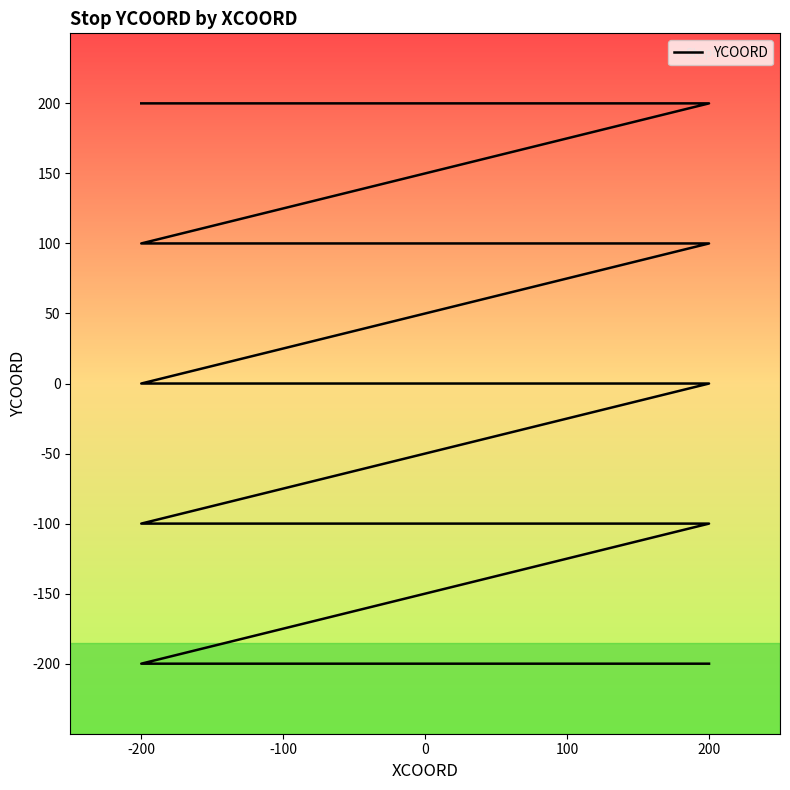

Which label corresponds to the largest value in the chart?

-200